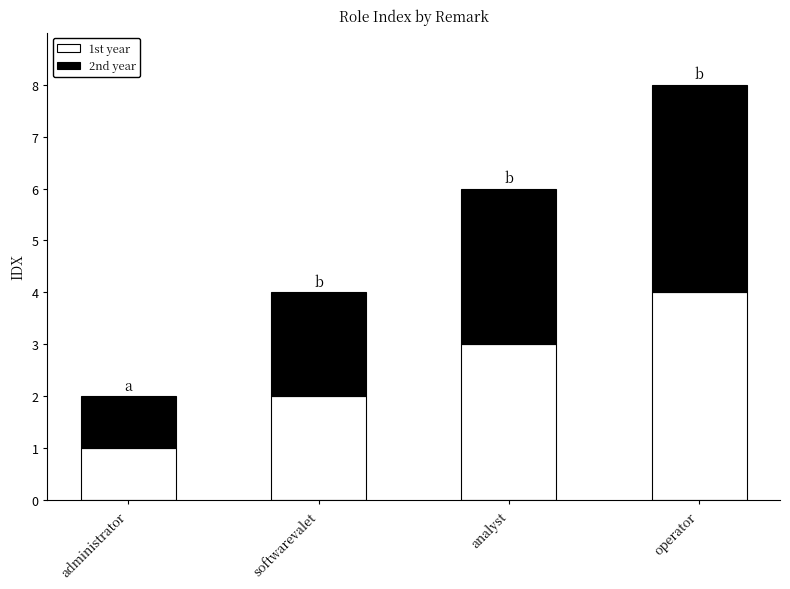

At which category is the sum across all series the highest?

operator